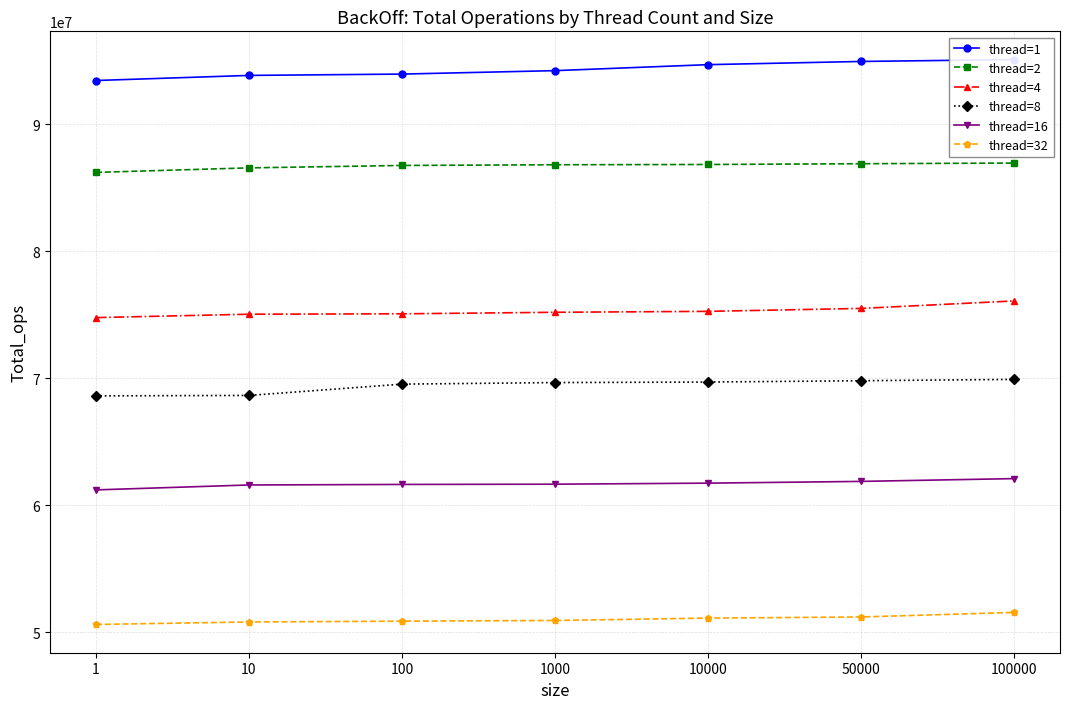

Is the value of thread=8 at 1000 greater than the value of thread=32 at 100000?

Yes